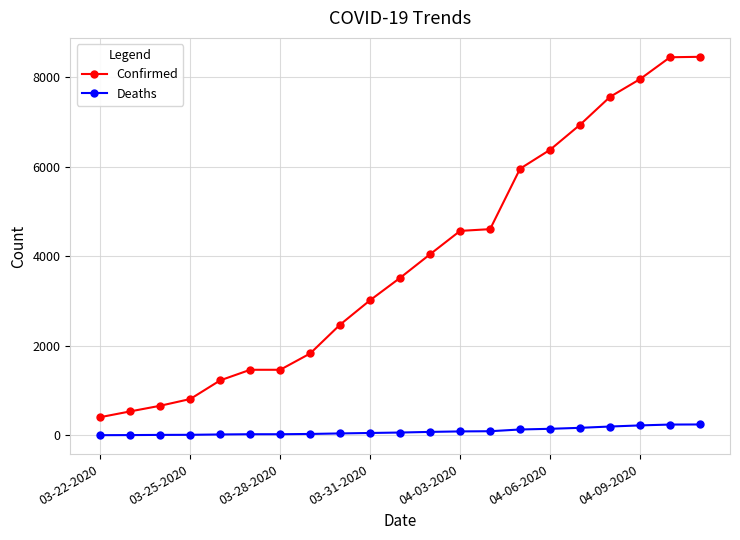

True or false: Confirmed and Deaths cross at least once.

False